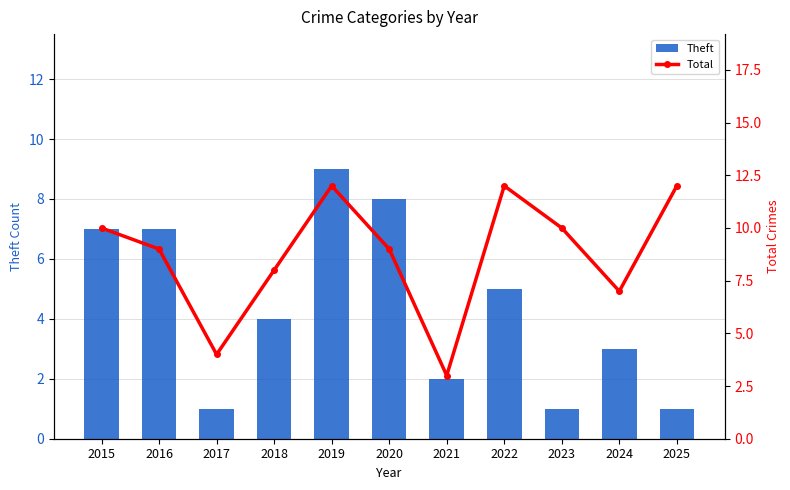

Rank the series by their maximum value, from lowest to highest.

Theft, Total